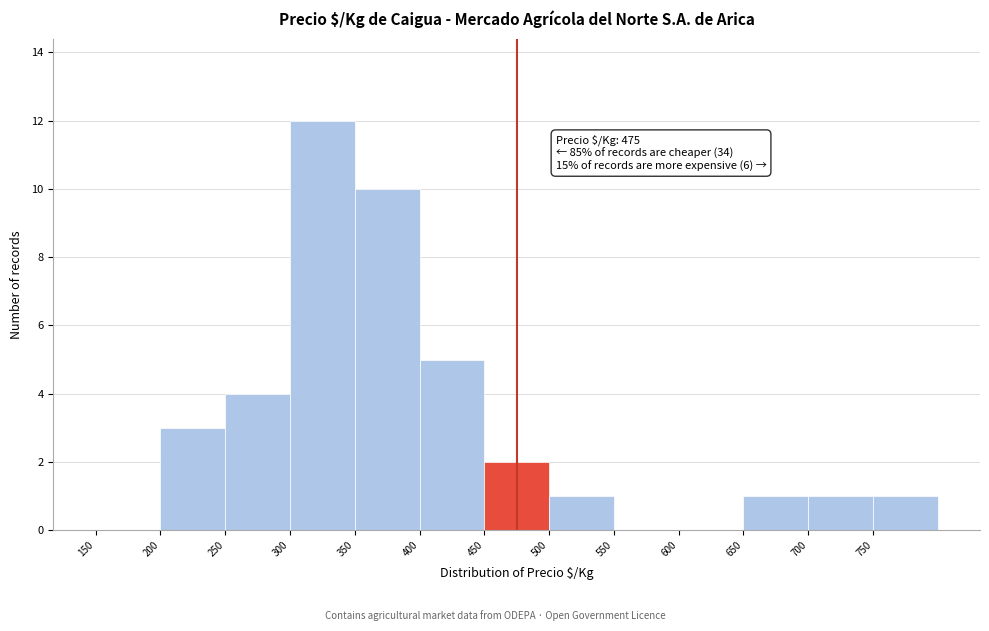

Over which range of the x-axis is the bar tallest?

300 to 350